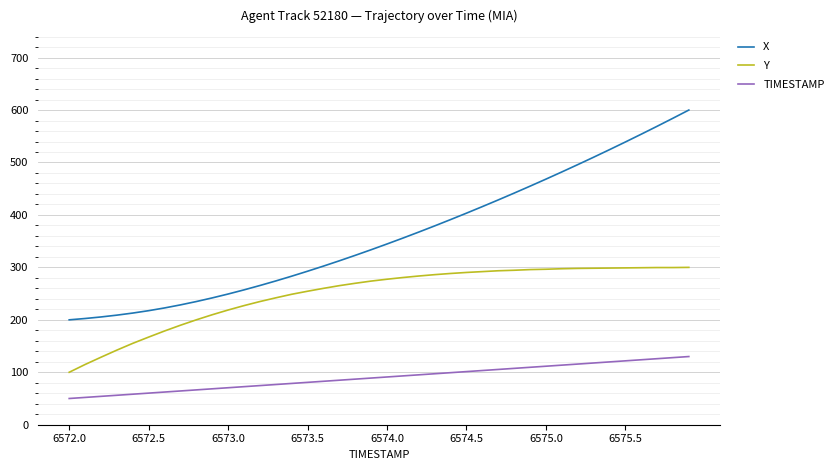

True or false: Y and X cross at least once.

False